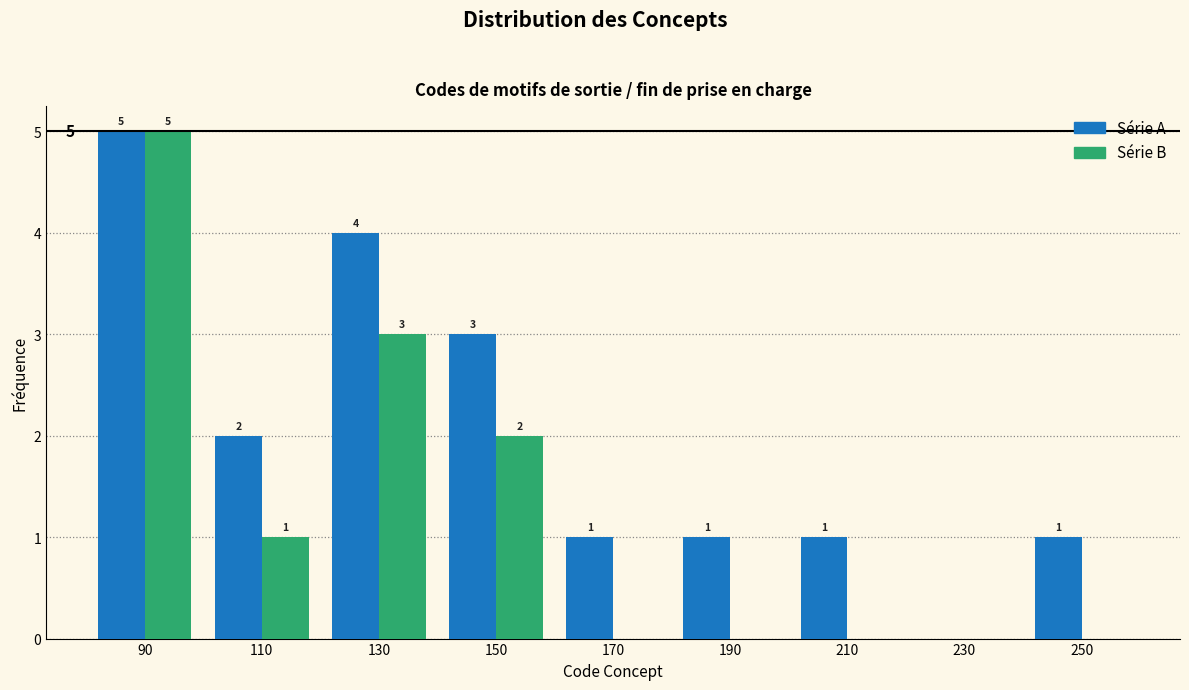

In the Série A series, which range on the x-axis has the tallest bar?

80 to 100